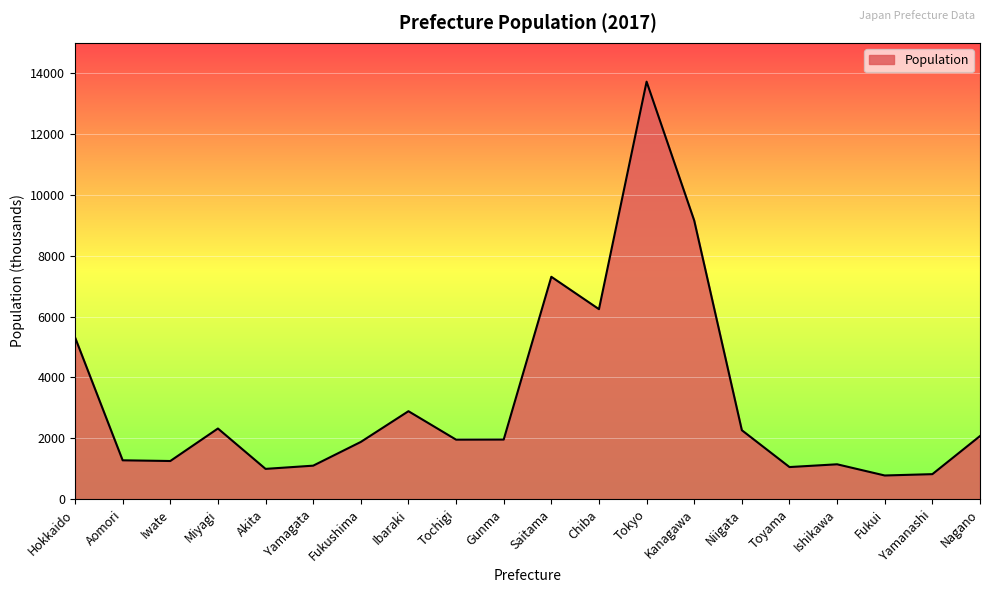

What is the smallest value displayed?

779